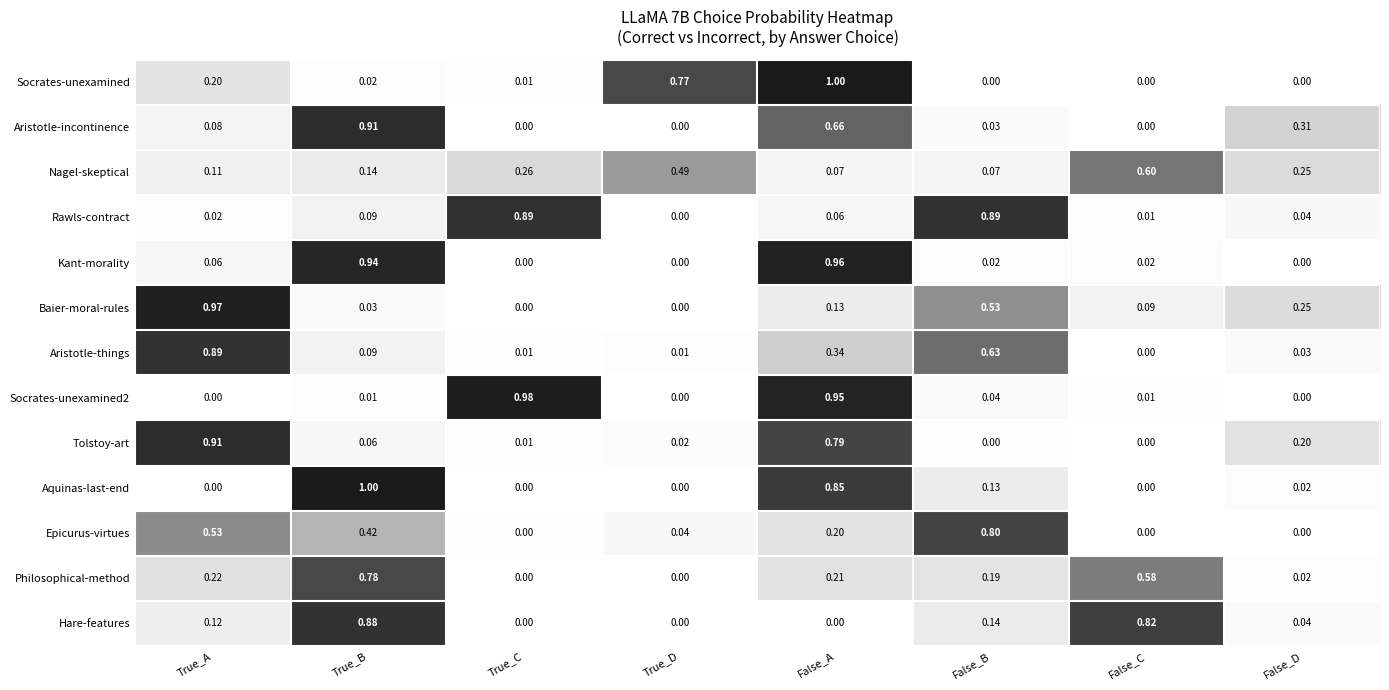

At which category is the sum across all series the highest?

False_A